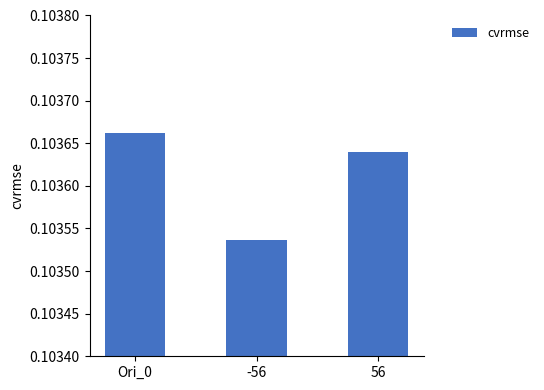

What position from the right is -56?

2